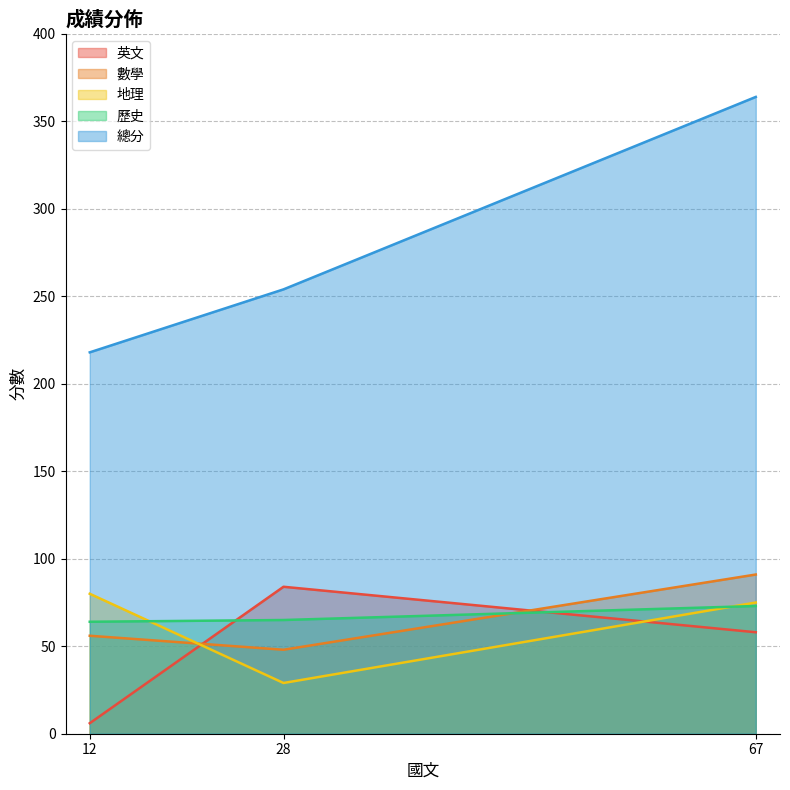

Reading right to left, what are all the values shown in this chart?

英文: 58	84	6
數學: 91	48	56
地理: 75	29	80
歷史: 73	65	64
總分: 364	254	218